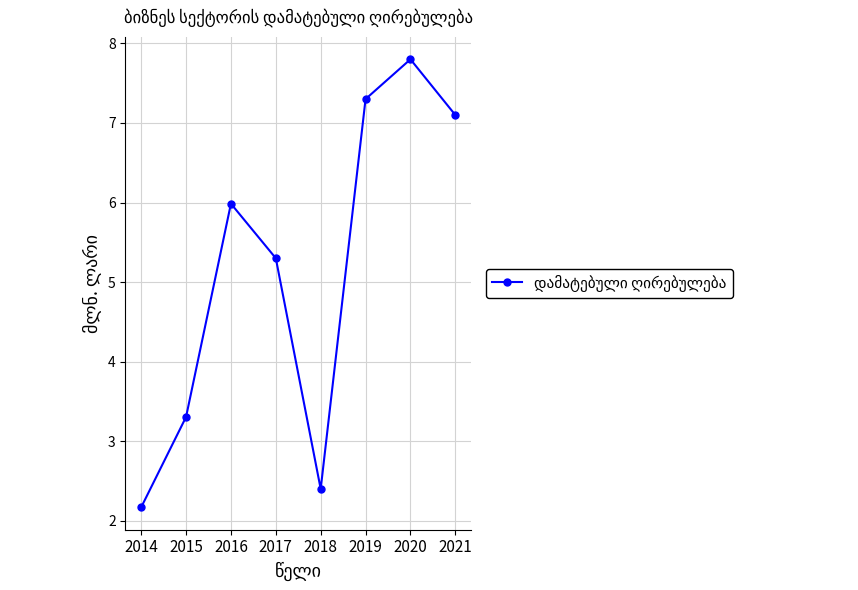

Where is the first local maximum?

2016